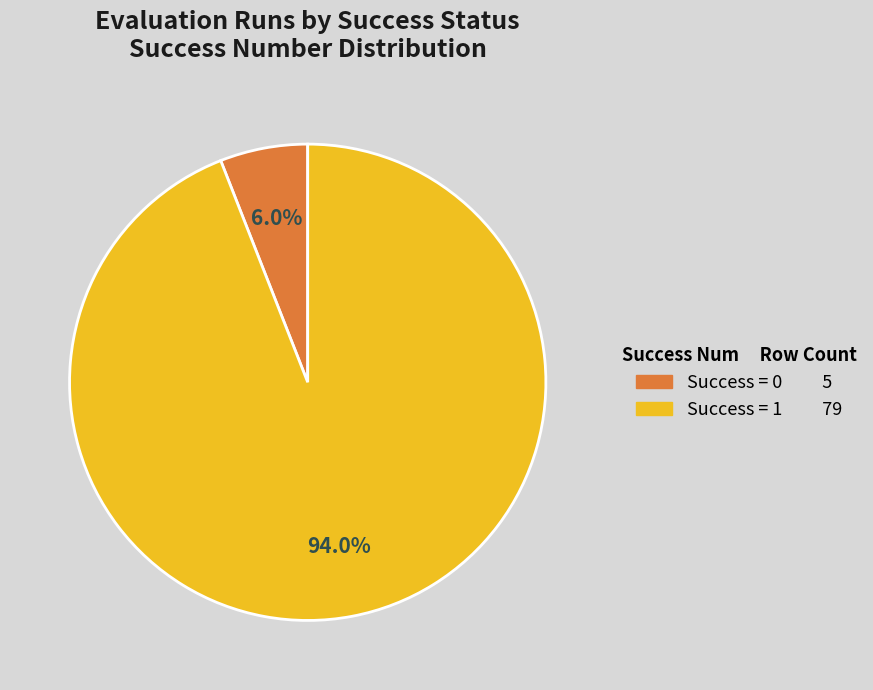

Is there any slice that represents more than half of the pie?

Yes